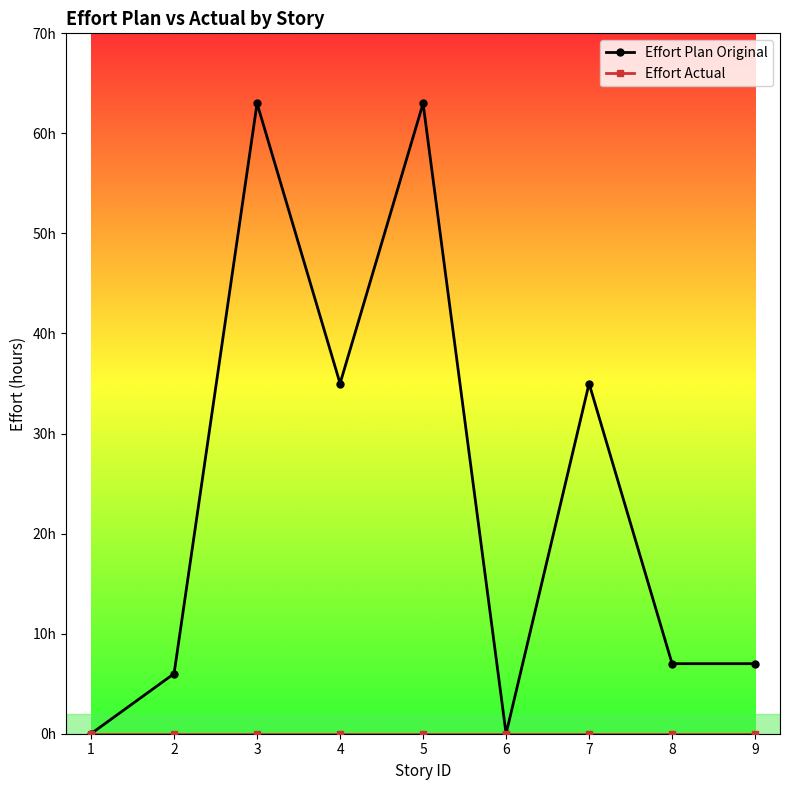

What is the difference between the highest and lowest values at 4?

35